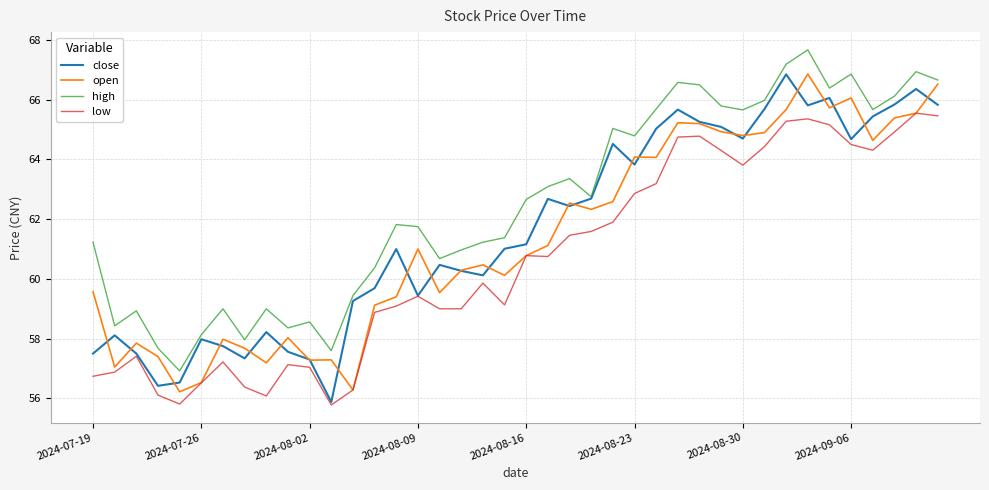

Count the number of data series in this chart.

4